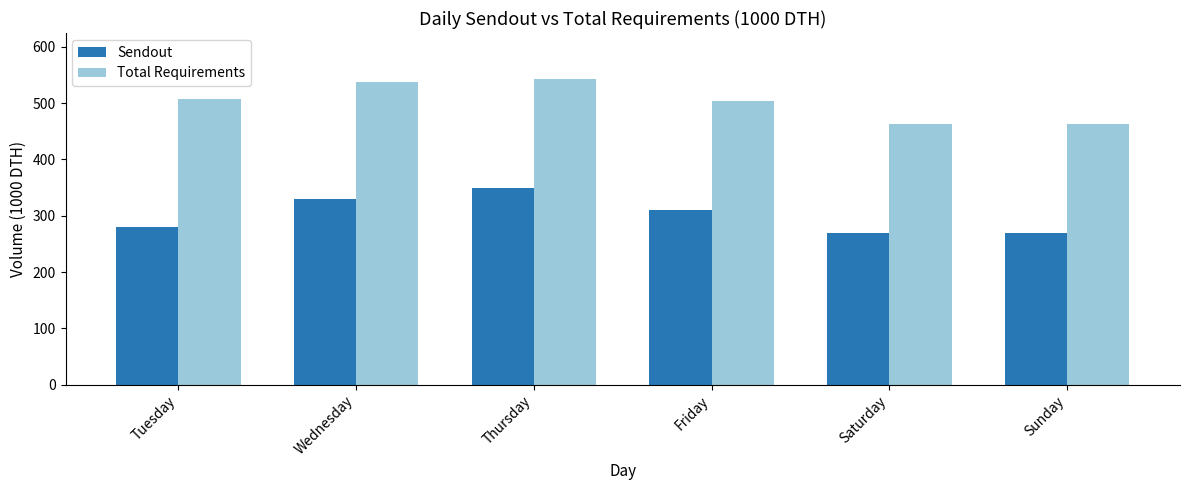

Rank the series by their average value, from highest to lowest.

Total Requirements, Sendout